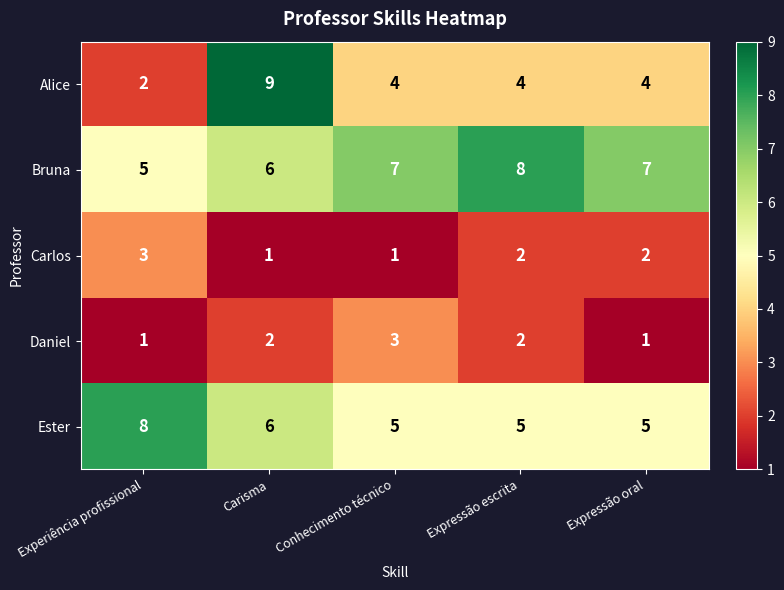

Which series has the largest total across all categories?

Bruna